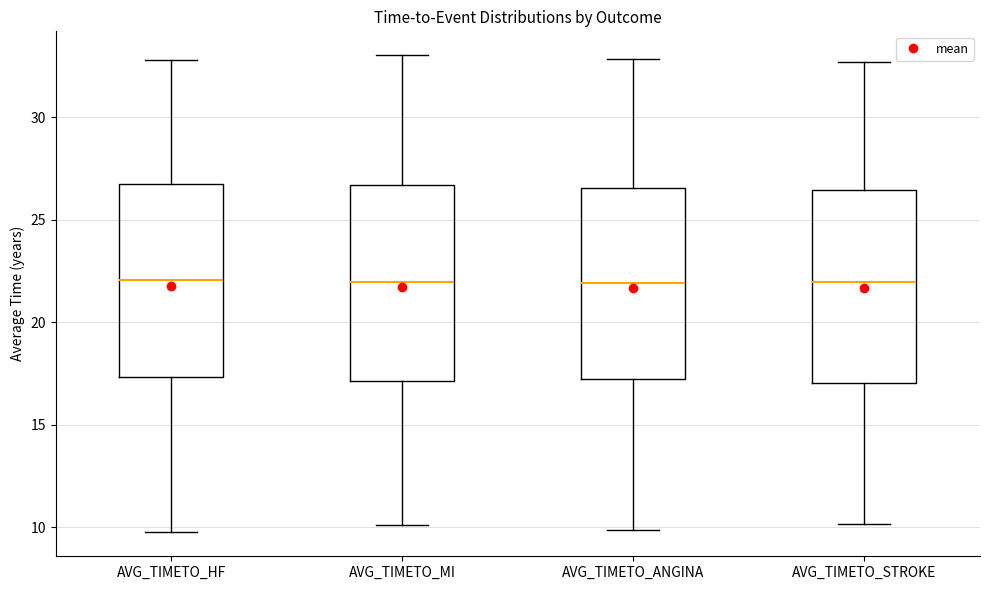

Where is the upper edge of the box for AVG_TIMETO_MI on the y-axis? The values are not printed on the chart, so give them approximately, as read against the axis.

26.5